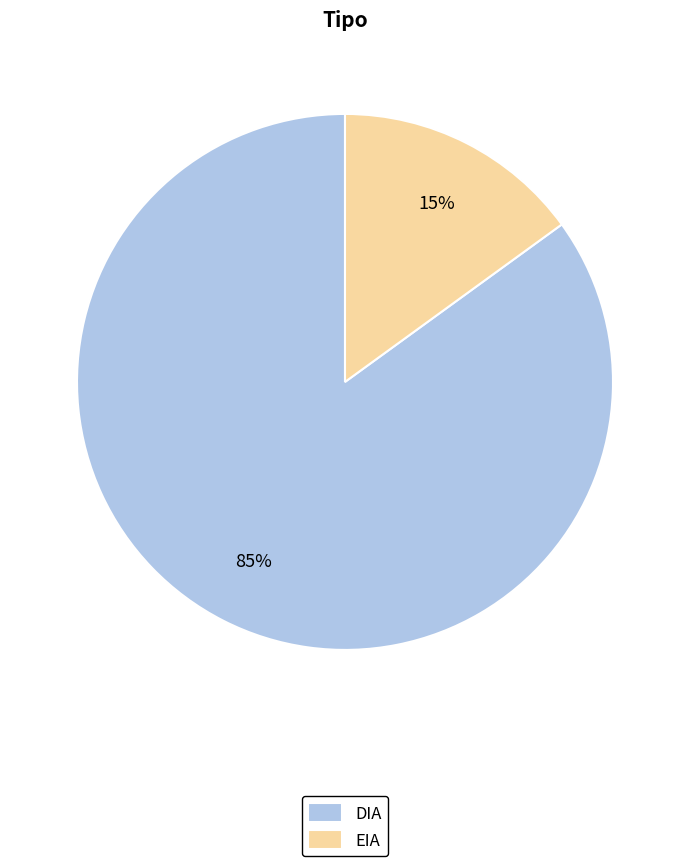

Rank the categories by value from lowest to highest.

EIA, DIA